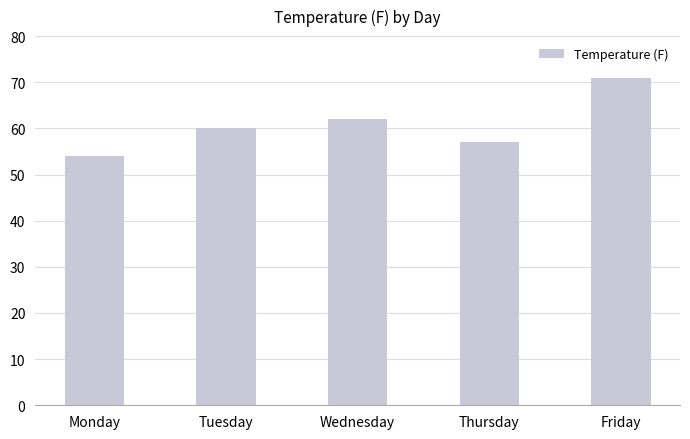

How many categories are shown in the chart?

5